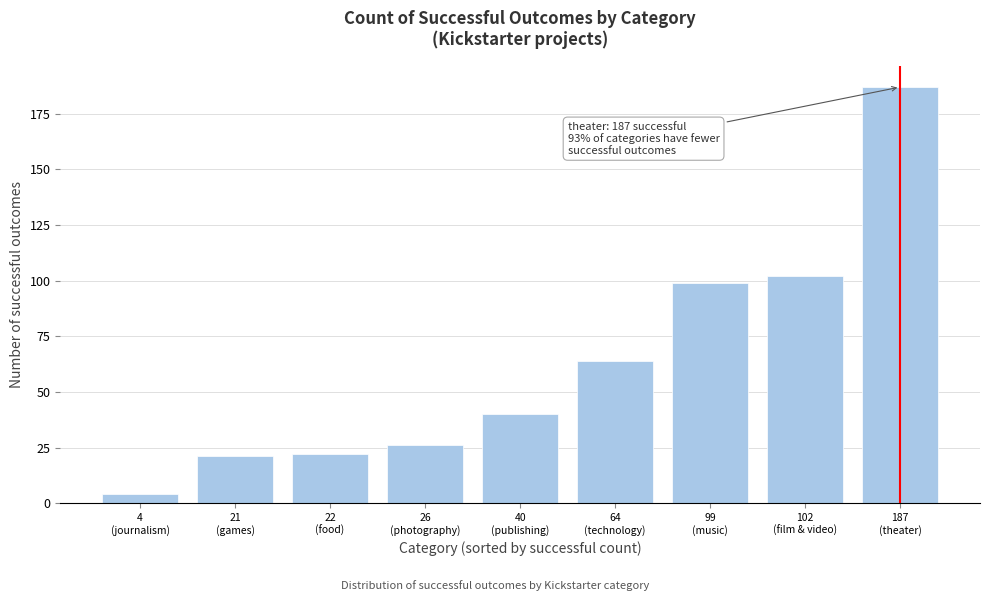

Reading left to right, transcribe all the data shown in this chart.

4	21	22	26	40	64	99	102	187